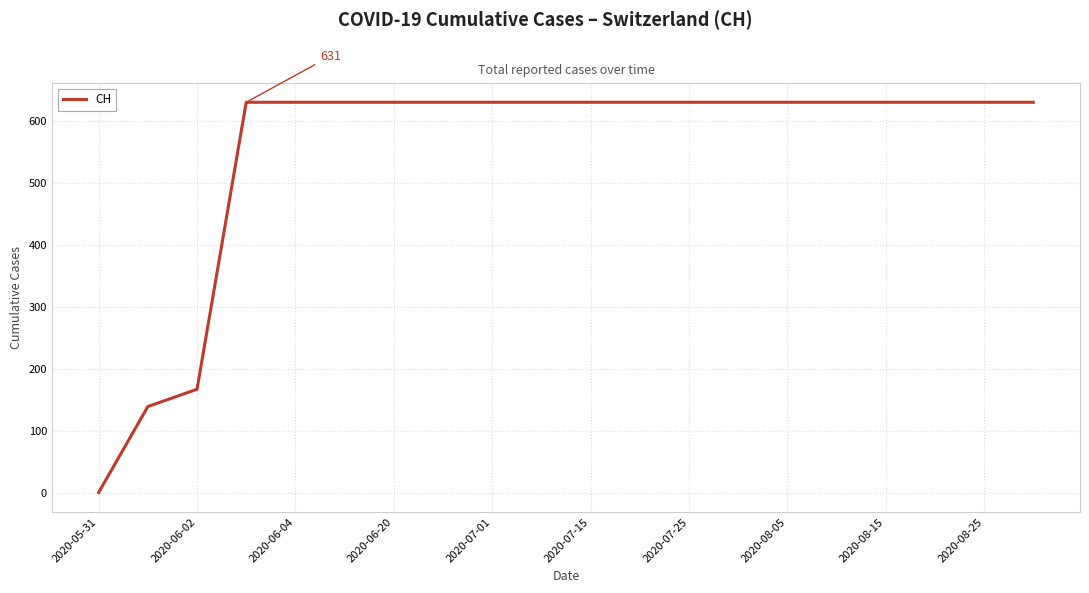

What is the difference between the maximum and minimum values?

631